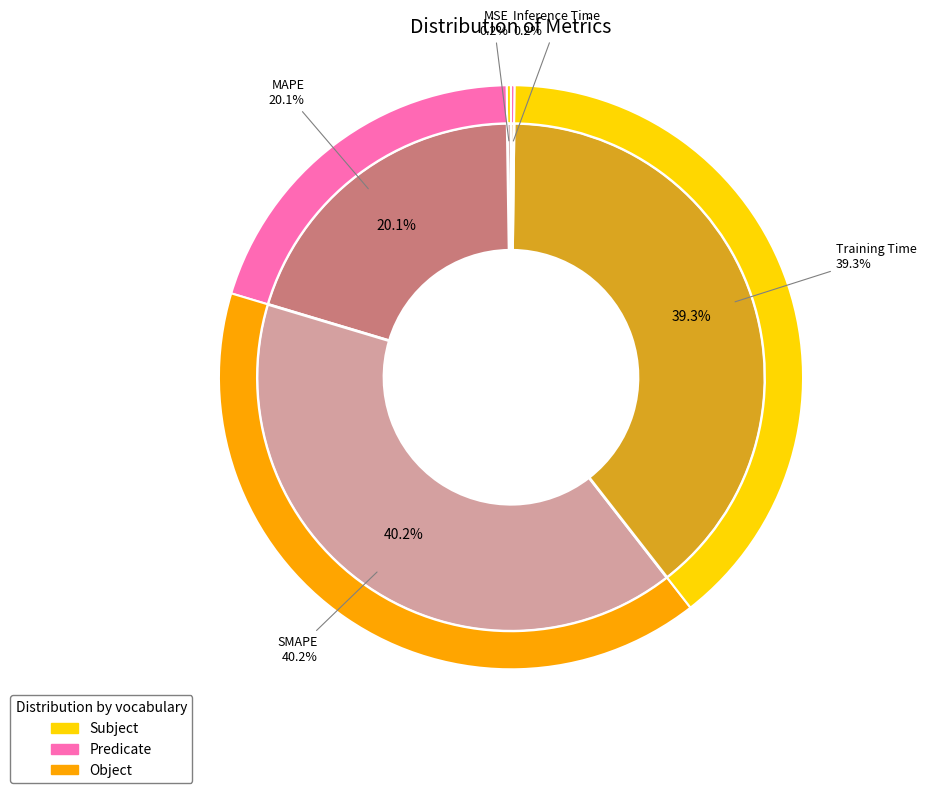

Does Training Time represent more than half of the total?

No